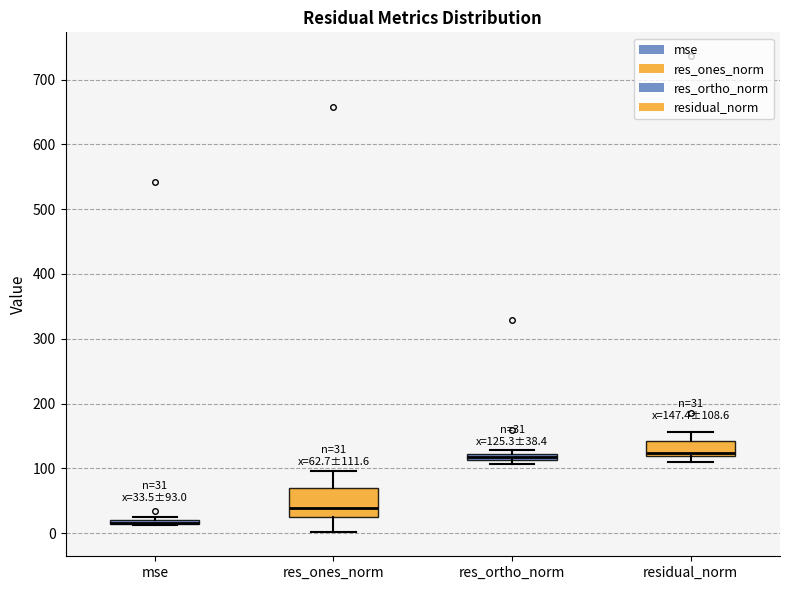

Comparing the boxes themselves (not the whiskers), which one is the tallest?

res_ones_norm